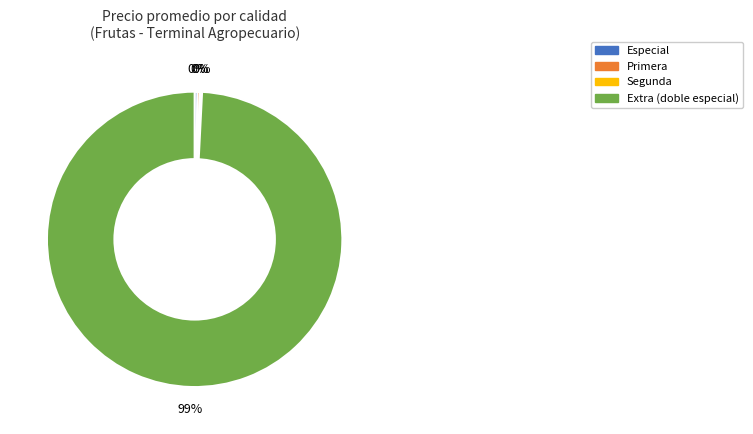

Is it true that Extra (doble especial) is 89% of the pie?

False